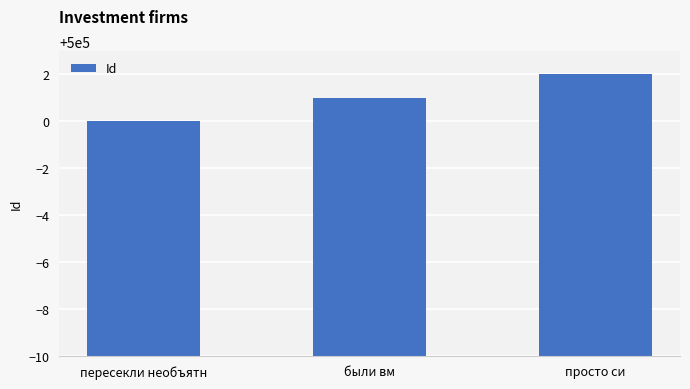

What is the ratio of the value at были вм to the value at пересекли необъятн?

1.0